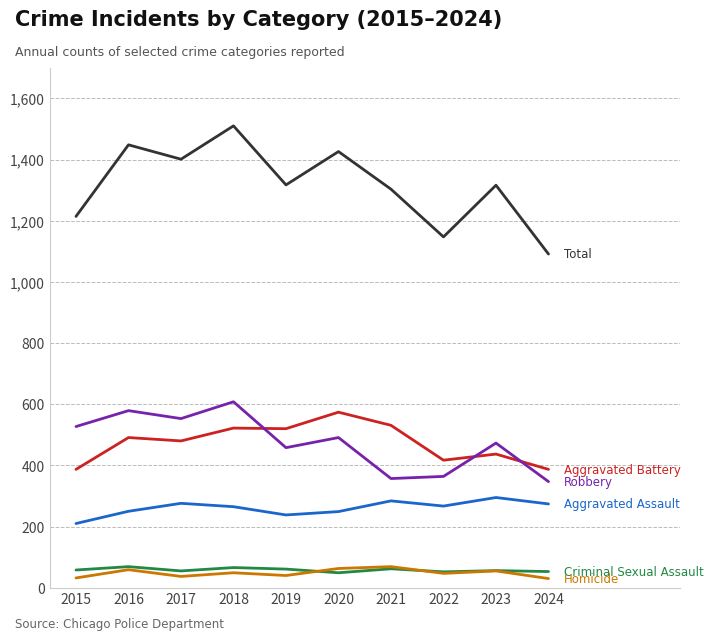

What is the total value across all series at 2018?

3020